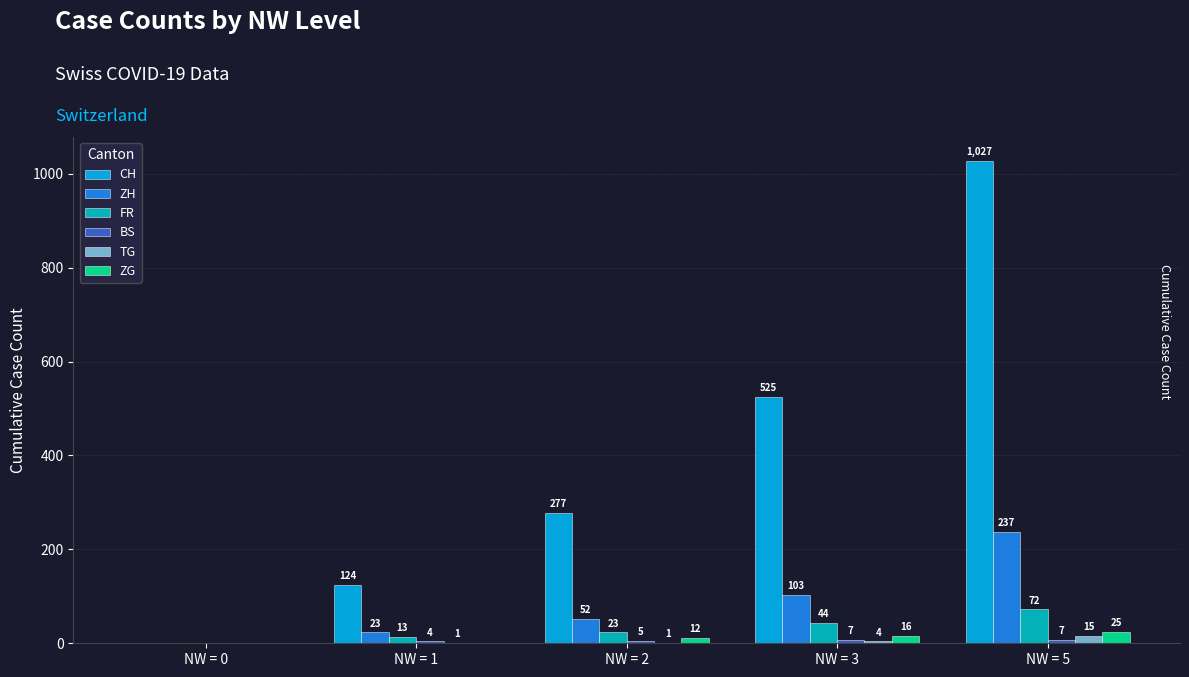

How many ZG values are between 0 and 16?

4